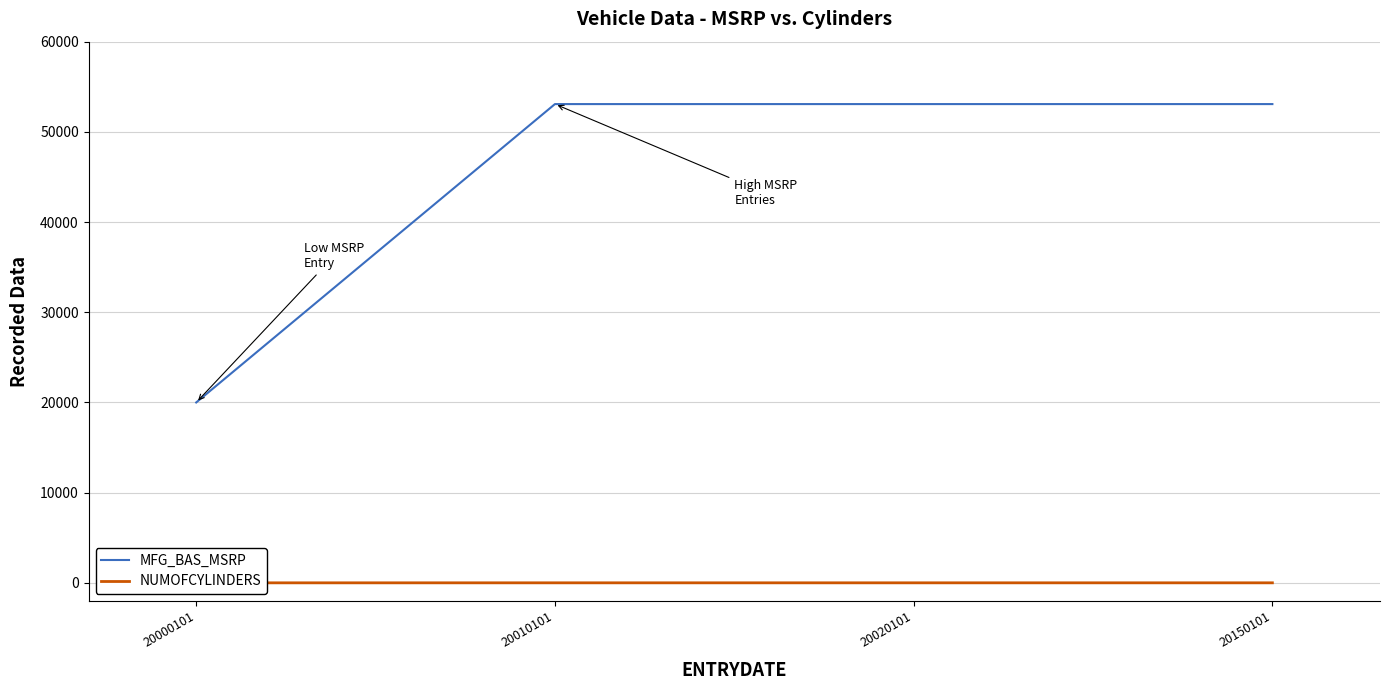

Does the chart display data point markers on the line(s)?

No